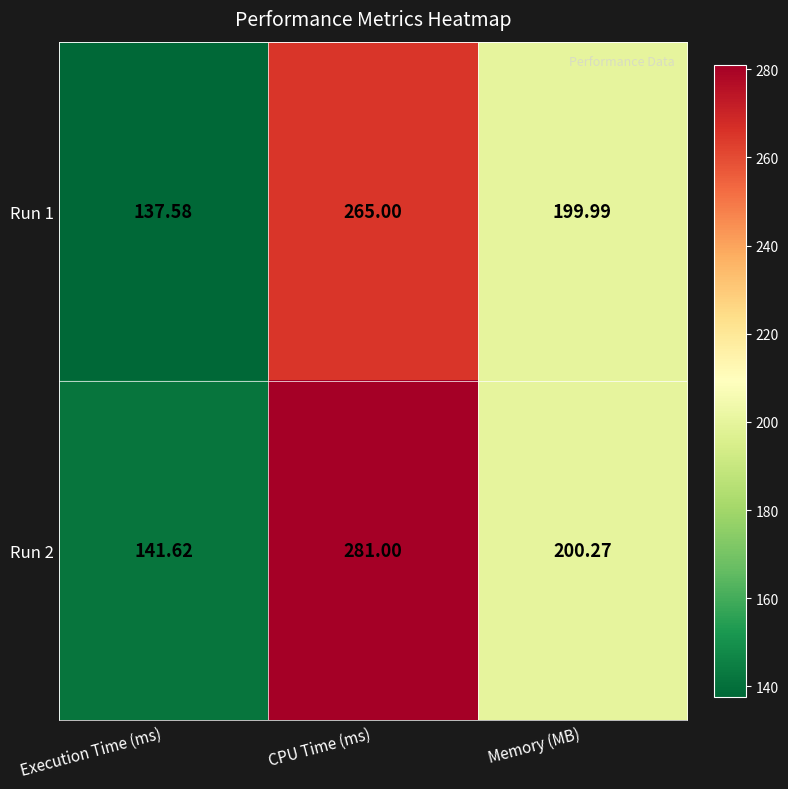

At which label does Run 1 reach its minimum?

Execution Time (ms)